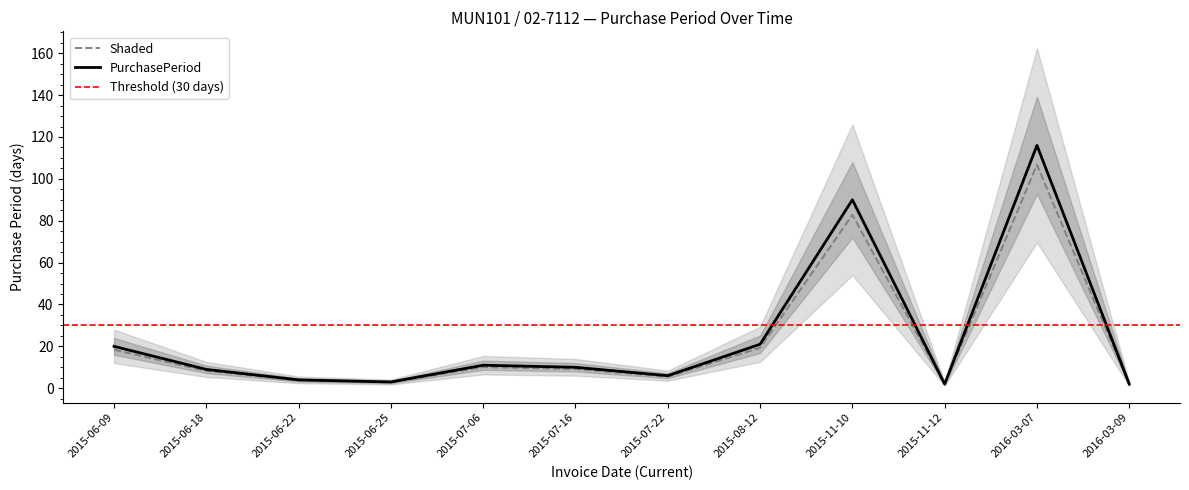

Where is the data nearest to the value 54?

2015-11-10